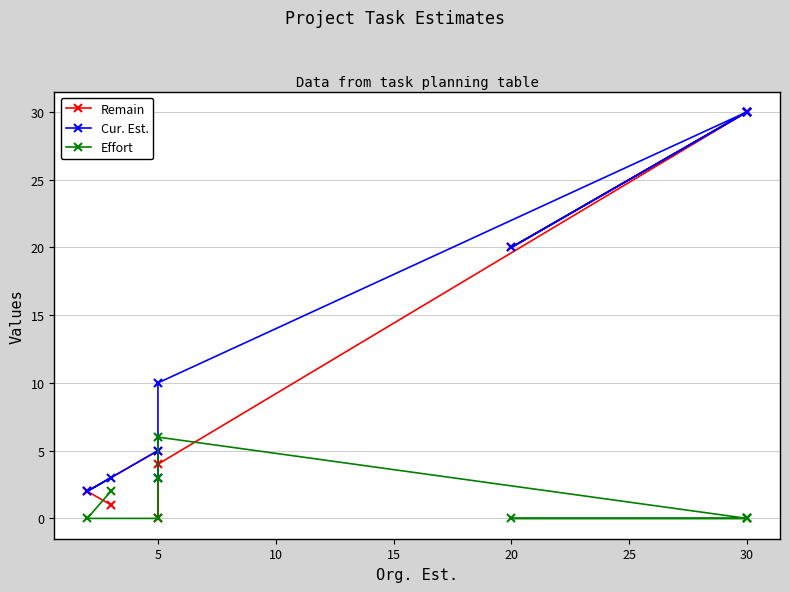

Is this an area chart (filled region under the line)?

No